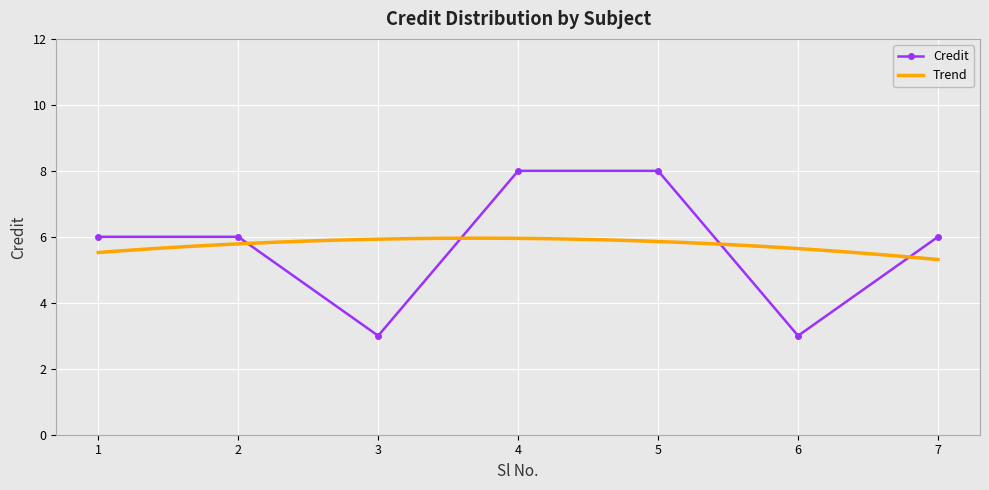

True or false: the data has more than 1 interior local peaks.

False